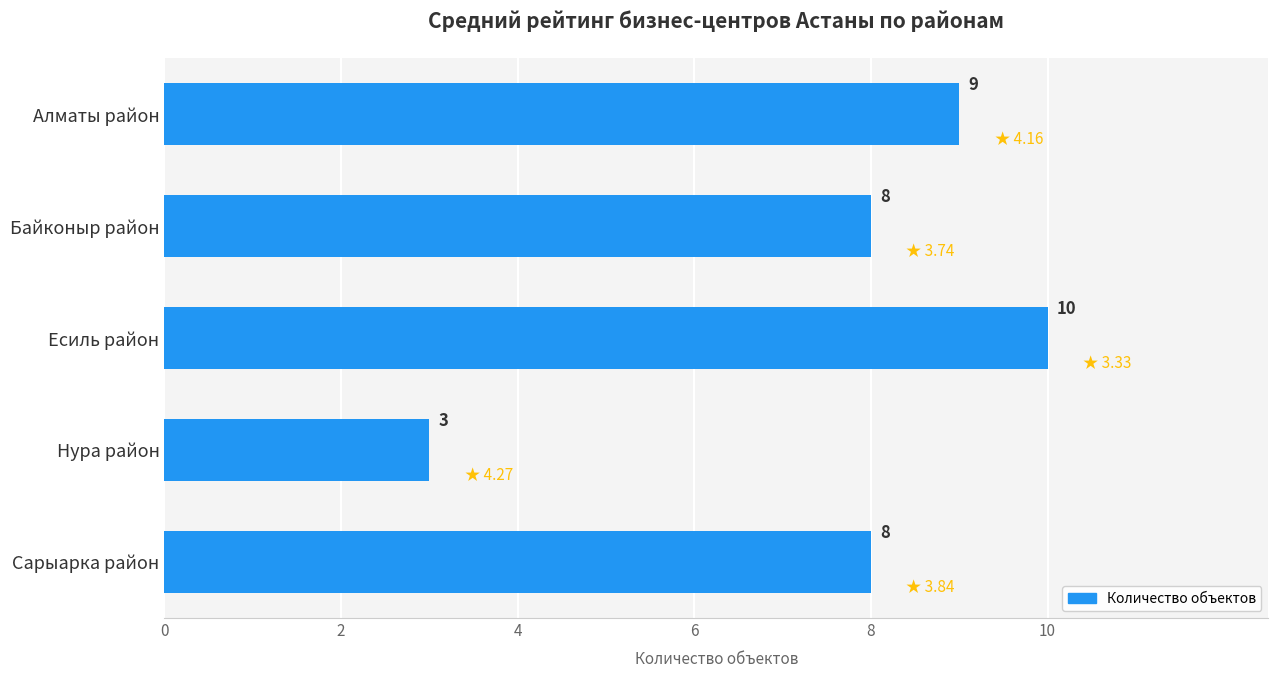

Count the values in the range 8 to 9.

3